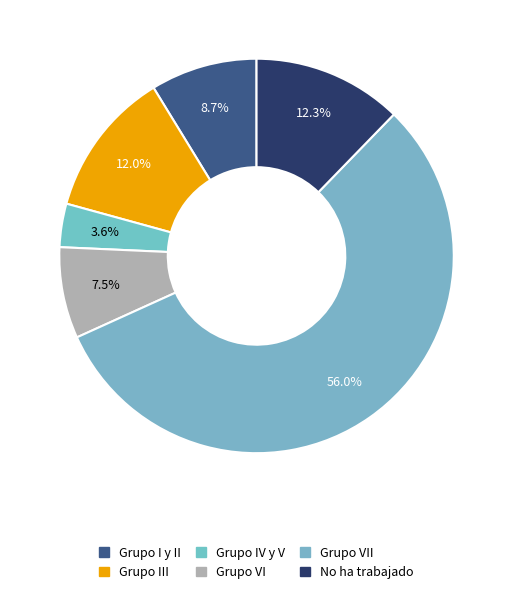

How many slices are in this pie chart?

6